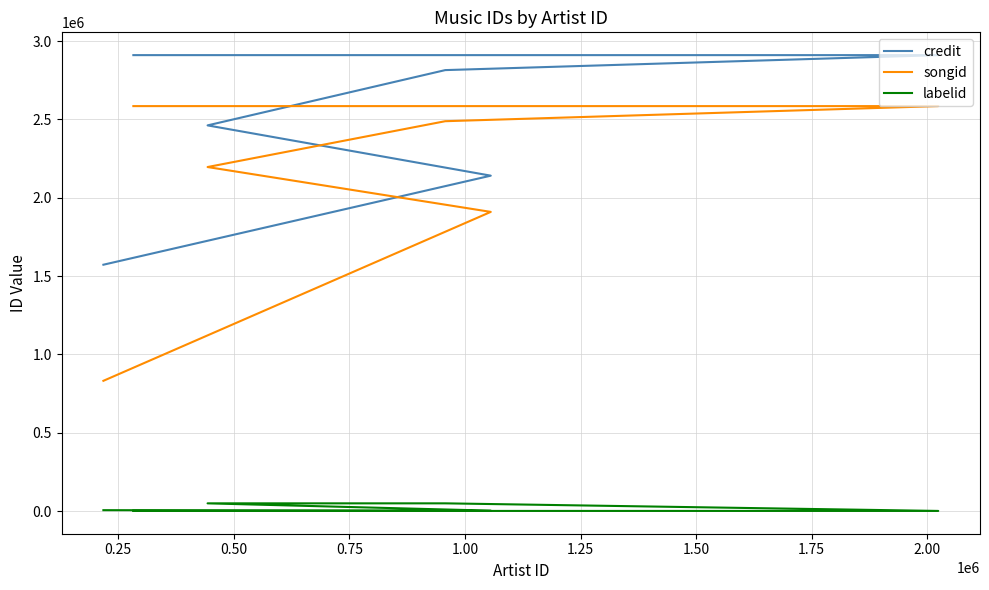

What is the value of the labelid point at the 3rd from the left?

50175